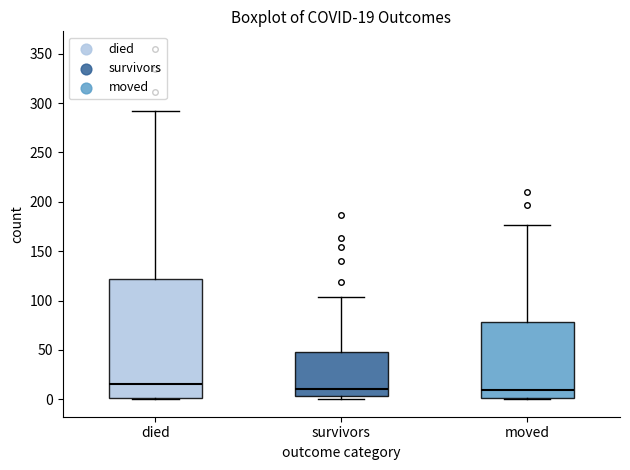

Comparing the boxes themselves (not the whiskers), which one is the tallest?

died